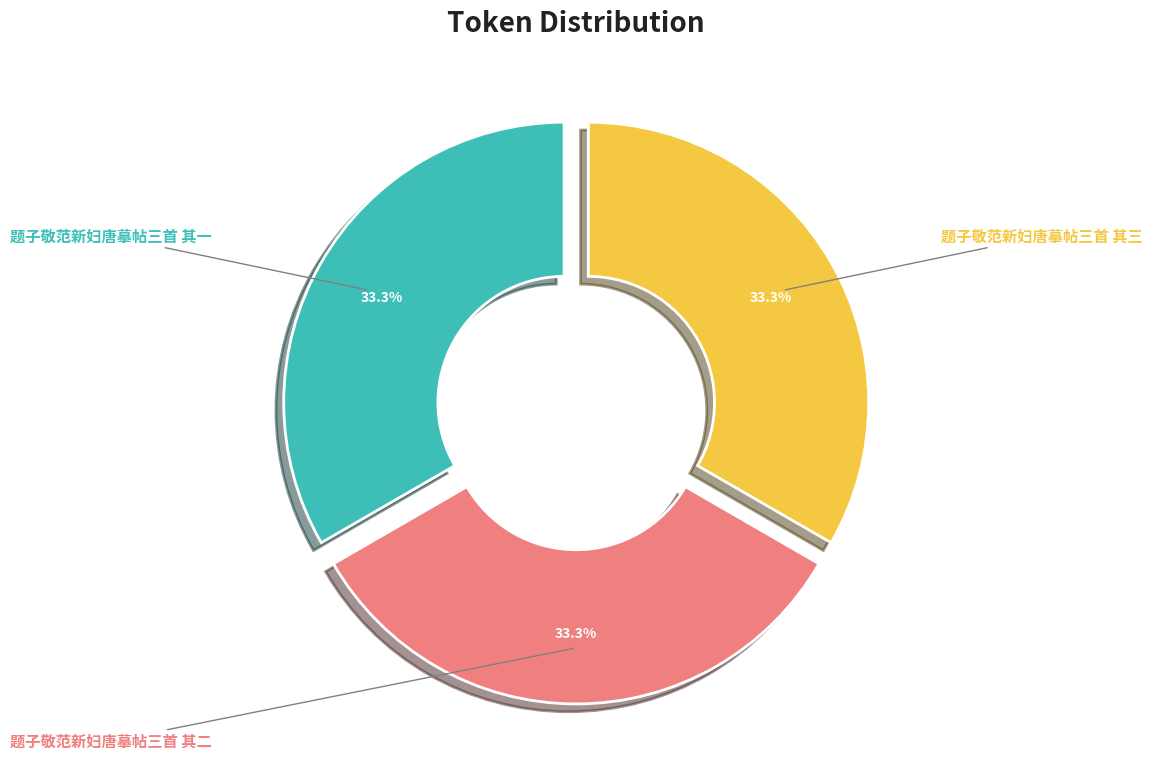

What is the ratio of the value at 题子敬范新妇唐摹帖三首 其一 to the value at 题子敬范新妇唐摹帖三首 其二?

1.0